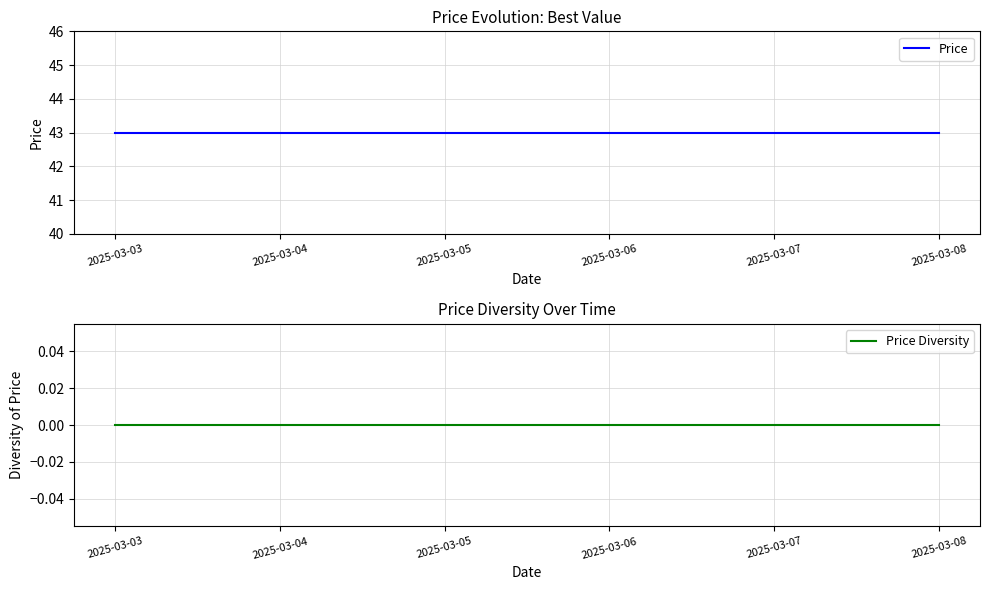

What is the value of the Price point at the 3rd from the left?

43